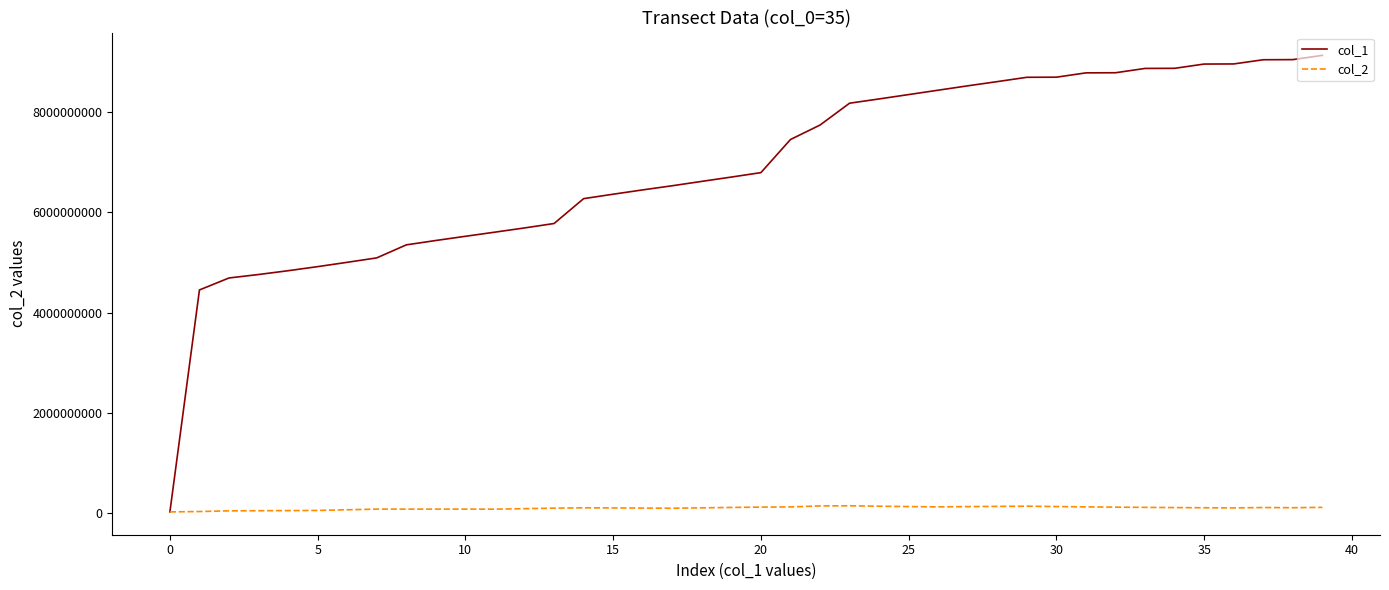

How many series are shown in this chart?

2